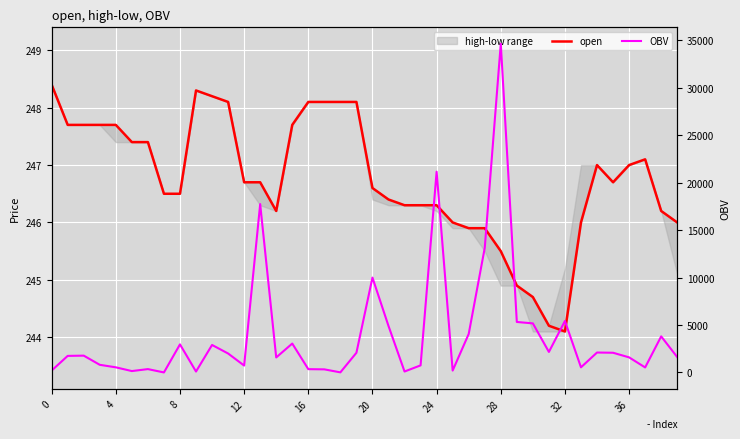

Is the value of OBV at 13 greater than the value of open at 14?

Yes